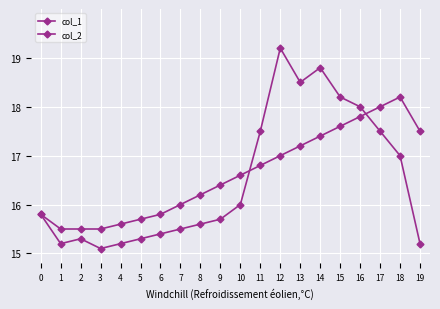

How many interior local peaks does the col_2 series have?

3